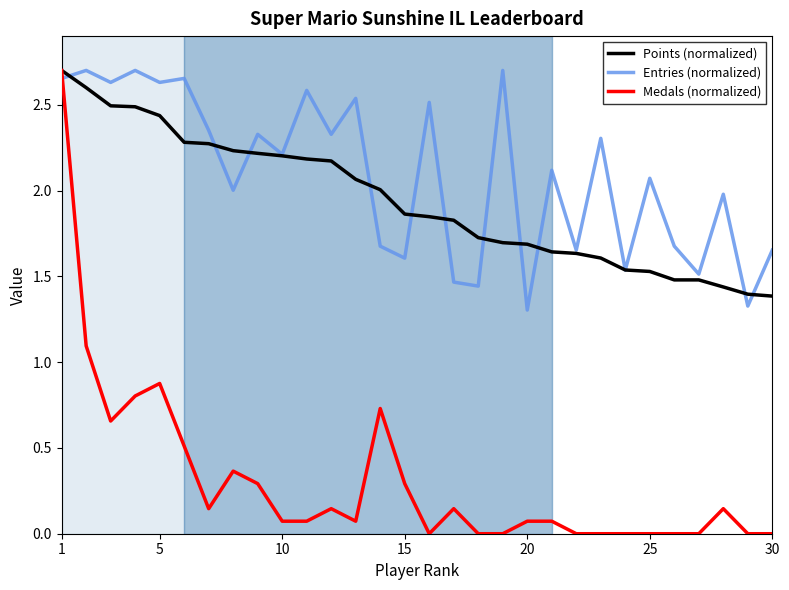

Which series ends up on top after the final intersection of Entries (normalized) and Medals (normalized)?

Entries (normalized)